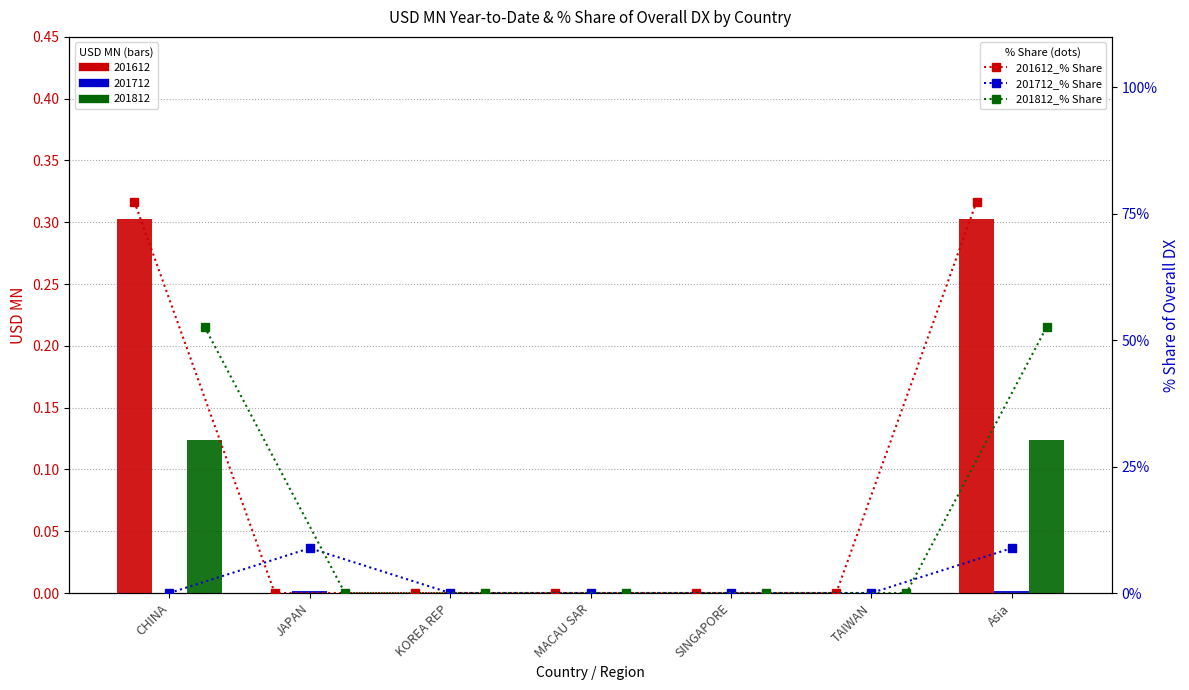

At which label is 201612_% Share closest to 38?

JAPAN